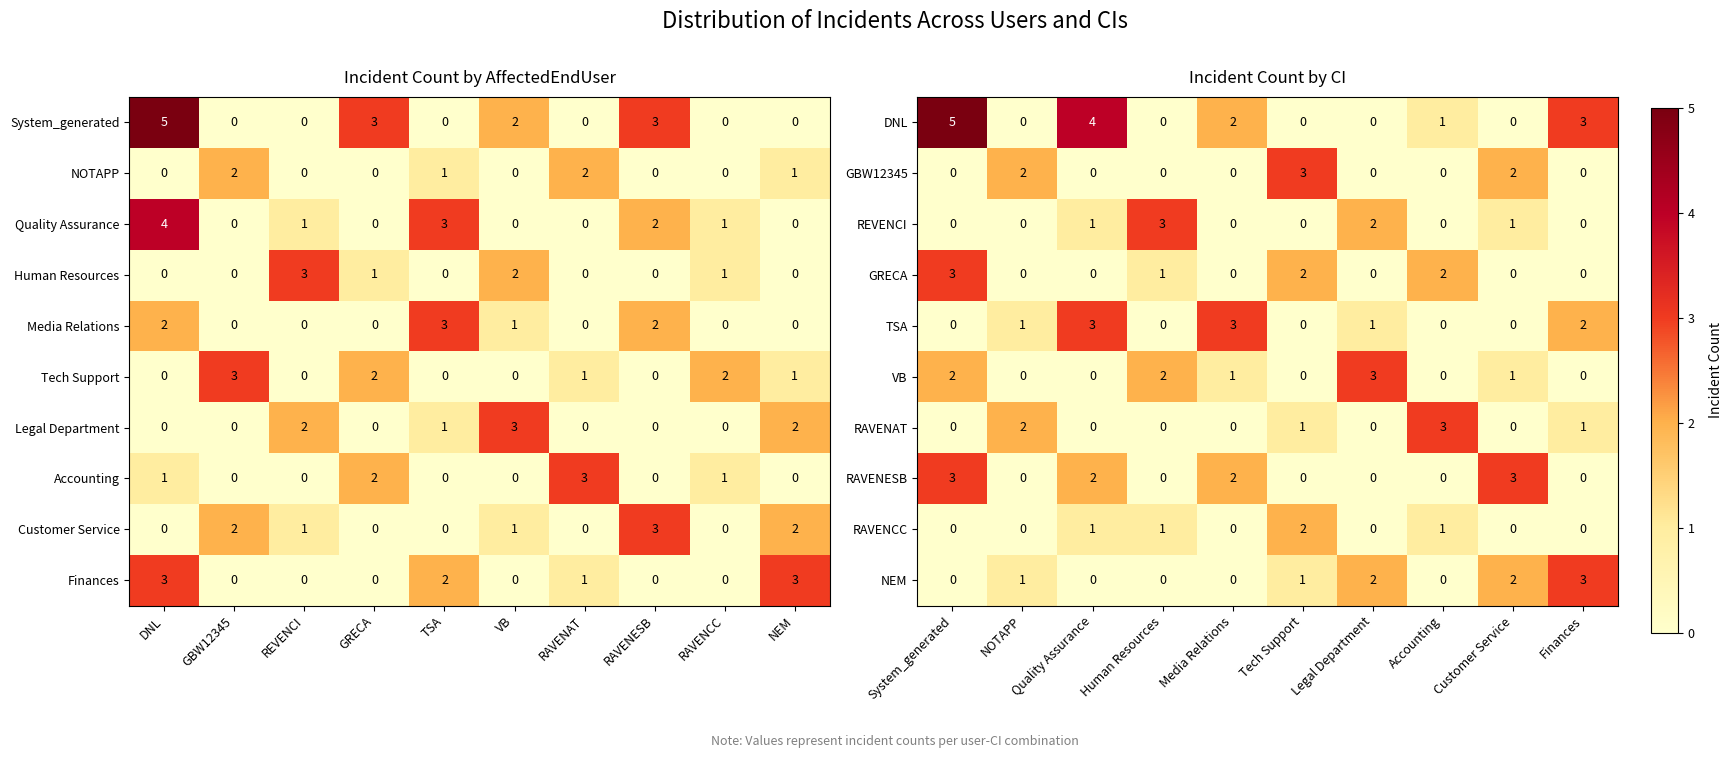

How many distinct data groups are displayed?

10